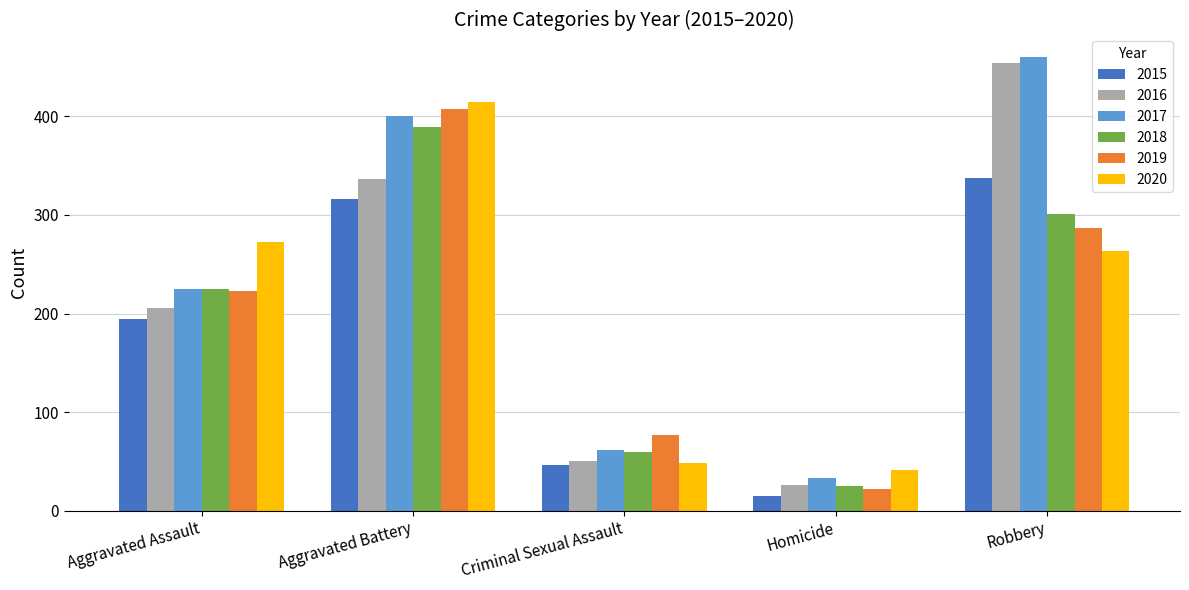

At which label does 2018 reach its minimum?

Homicide